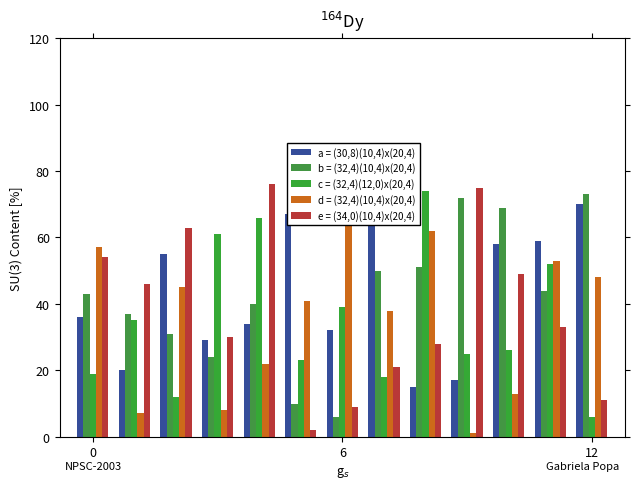

What is the total value across all series at 6?

145